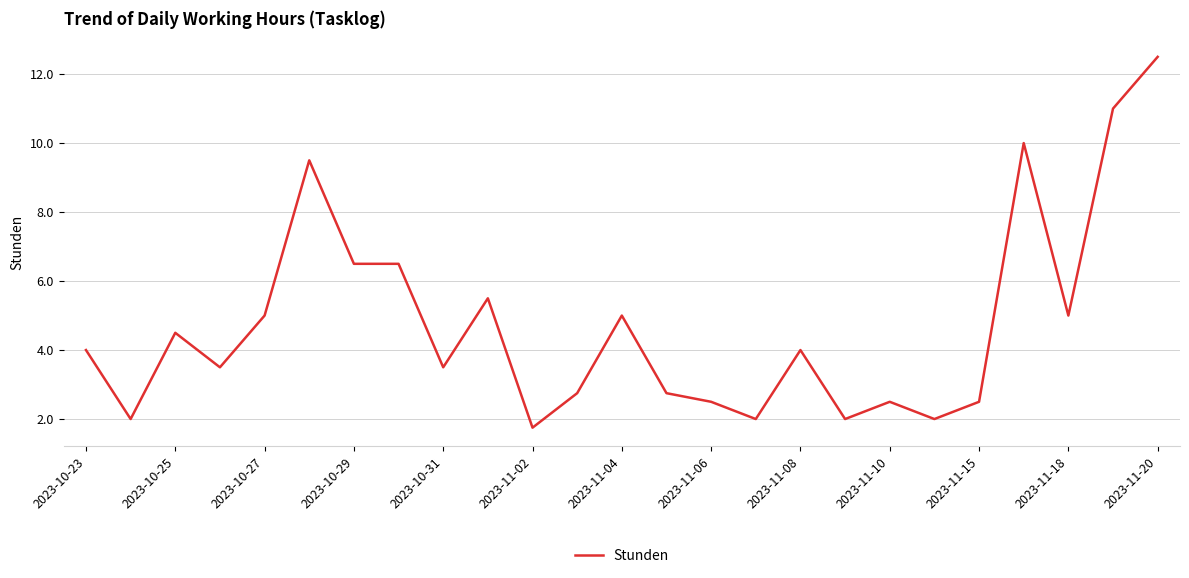

What is the greatest value displayed?

12.5